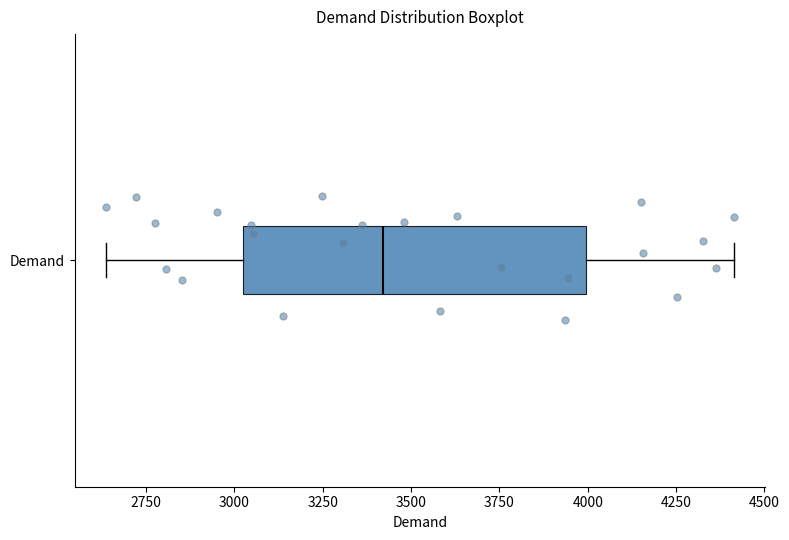

Transcribe this box plot: give where the median line is, the range the box spans, and where the two whiskers end, as read against the x-axis. The values are not printed on the chart, so give them approximately, as read against the axis.

median 3400, box 3000 to 4000, whiskers 2650 to 4400